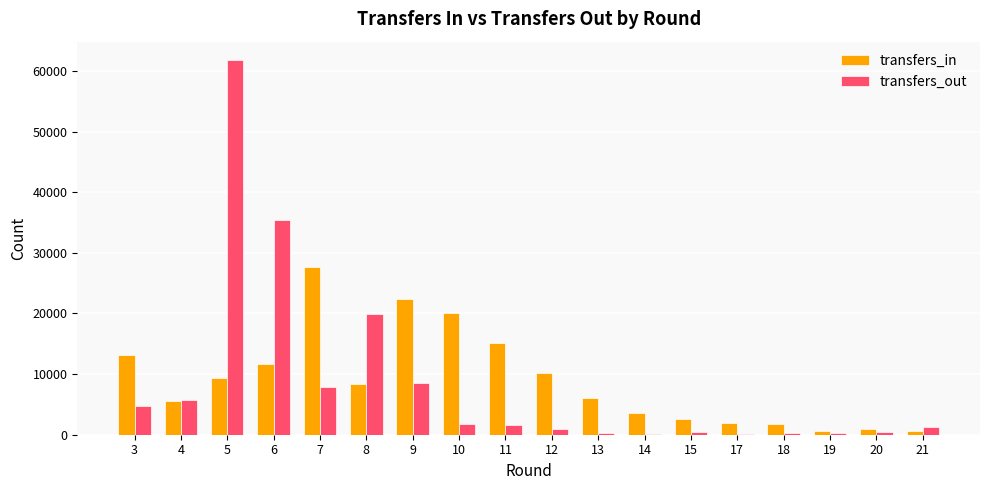

The value of transfers_in at 9 is 22388. True or false?

True